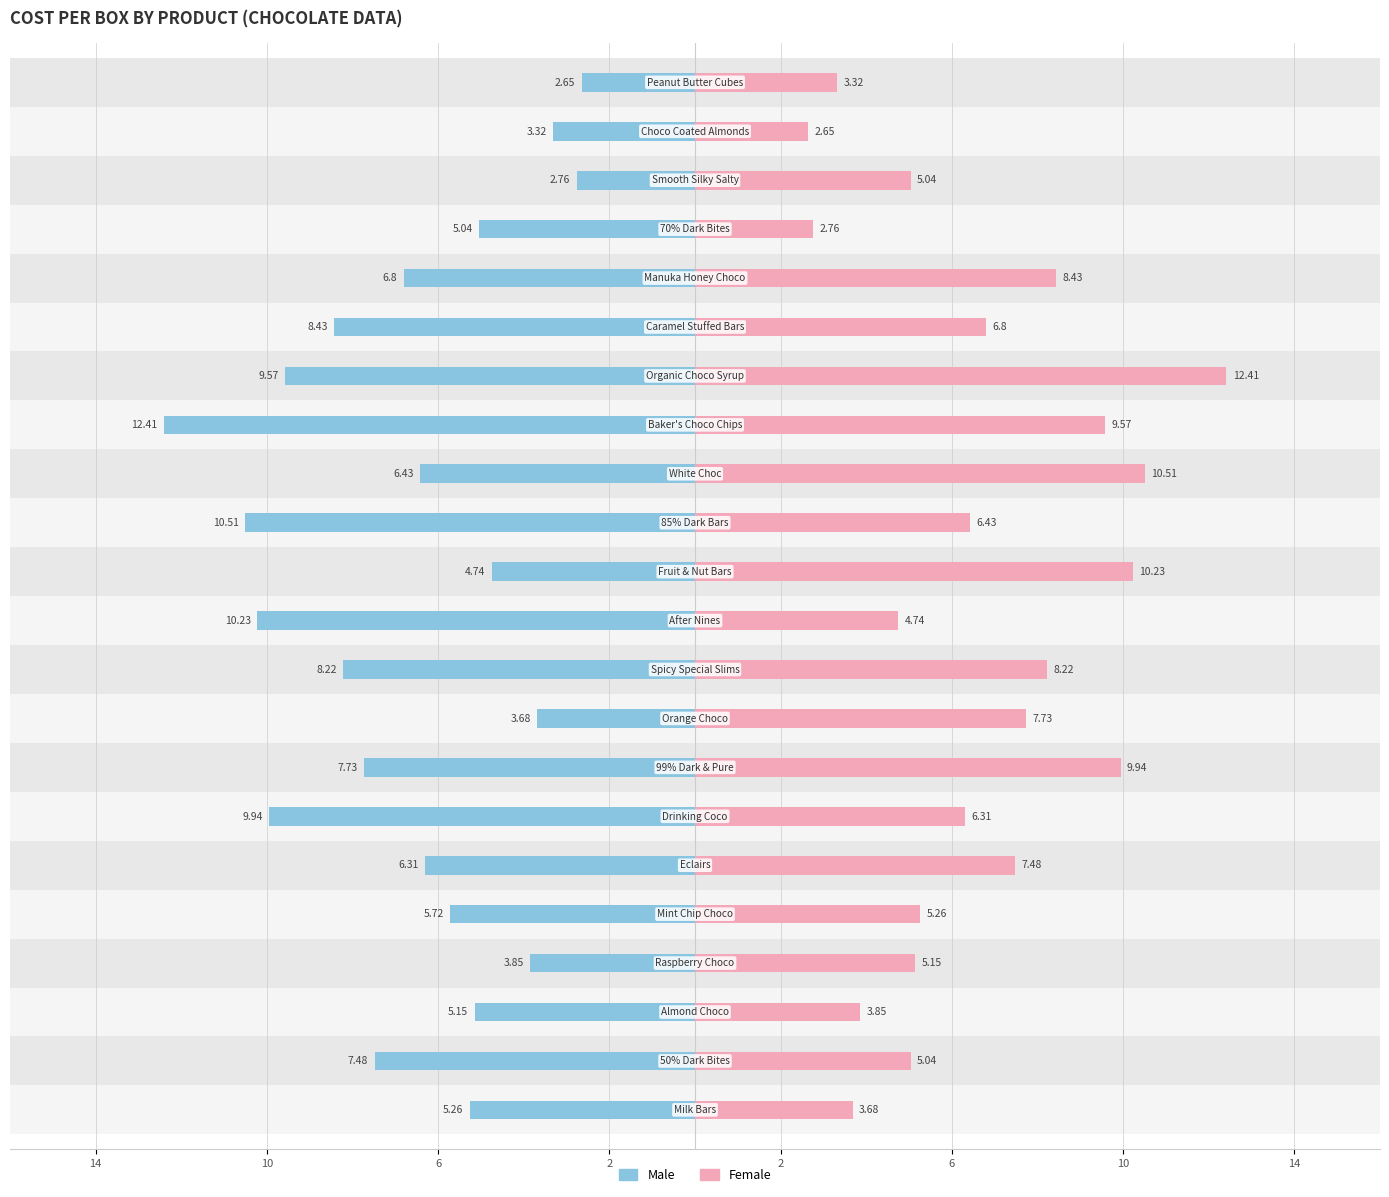

Which series has the largest range (max minus min)?

Male